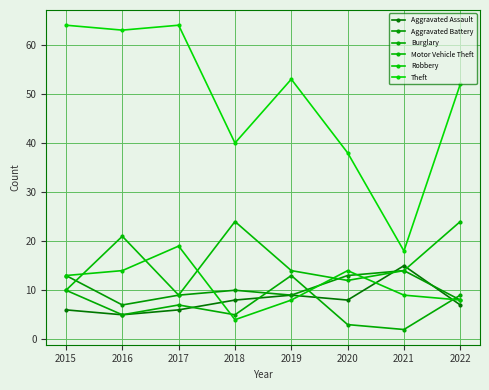

What is the lowest value of the Burglary series?

2